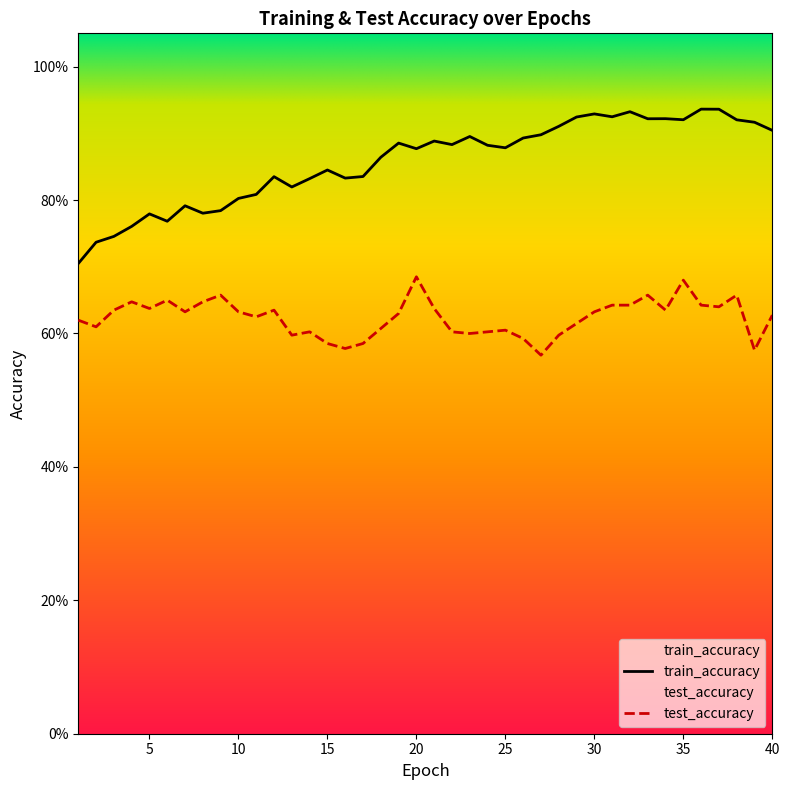

How many distinct data groups are displayed?

2